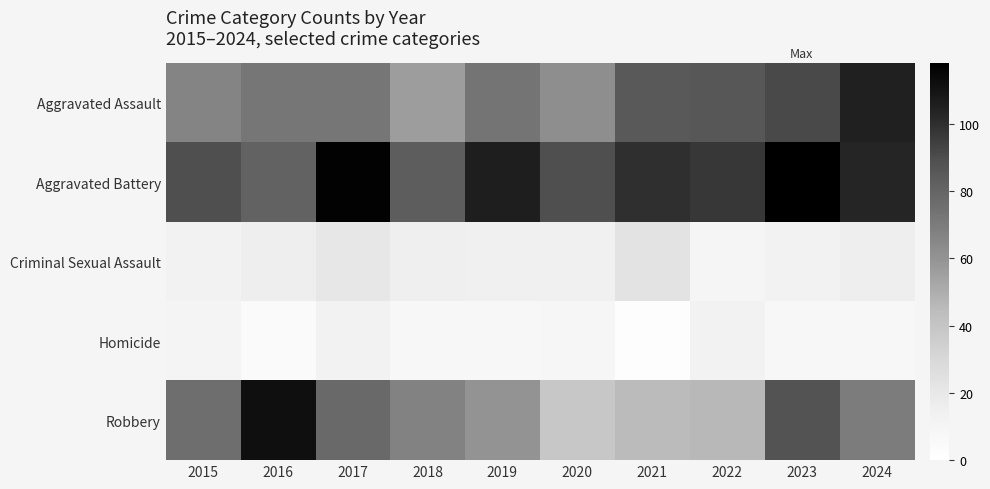

What is the spread (max minus min) of values at 2022?

87